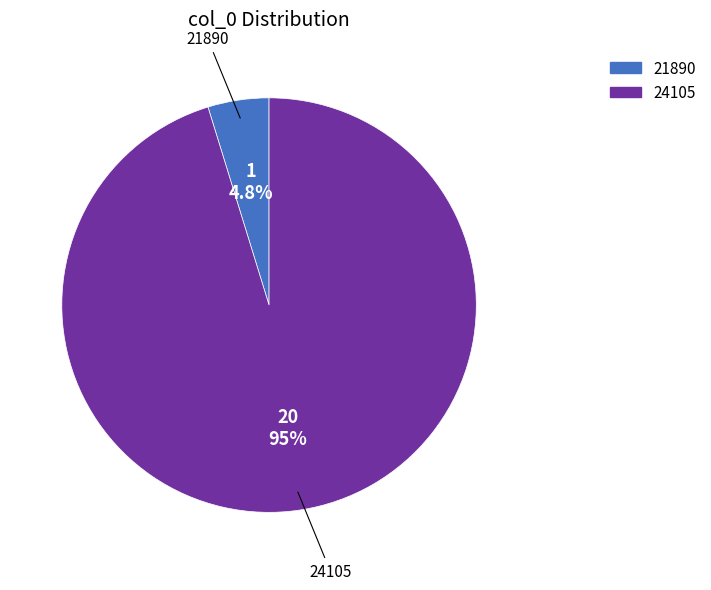

Which has a higher value, 24105 or 21890?

24105